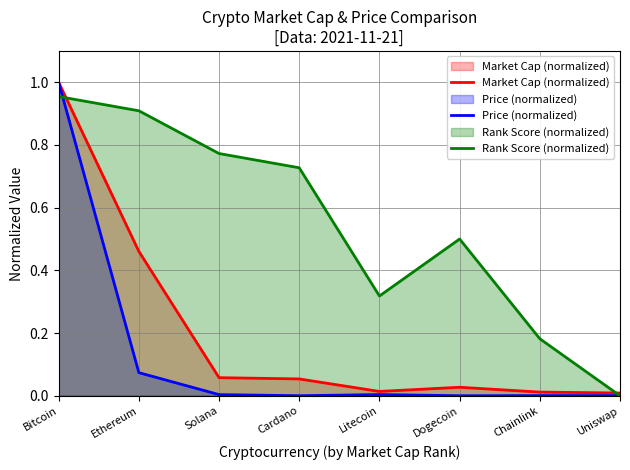

Rank the categories by Price (normalized) value from highest to lowest.

Bitcoin, Ethereum, Litecoin, Solana, Chainlink, Uniswap, Cardano, Dogecoin